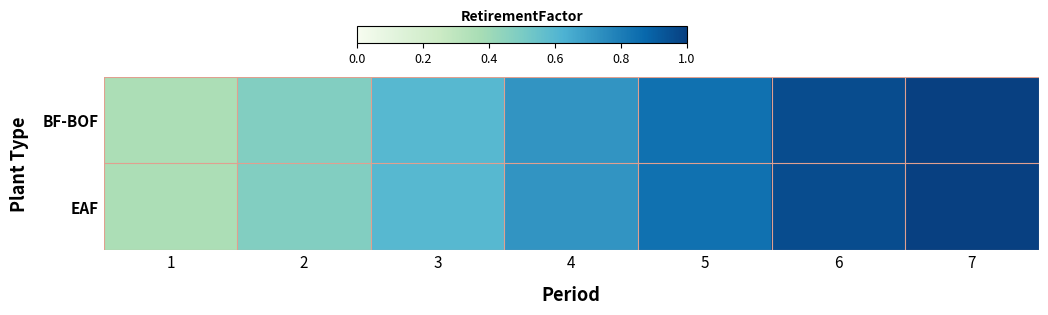

Rank the series at 7 from lowest to highest value.

BF-BOF, EAF